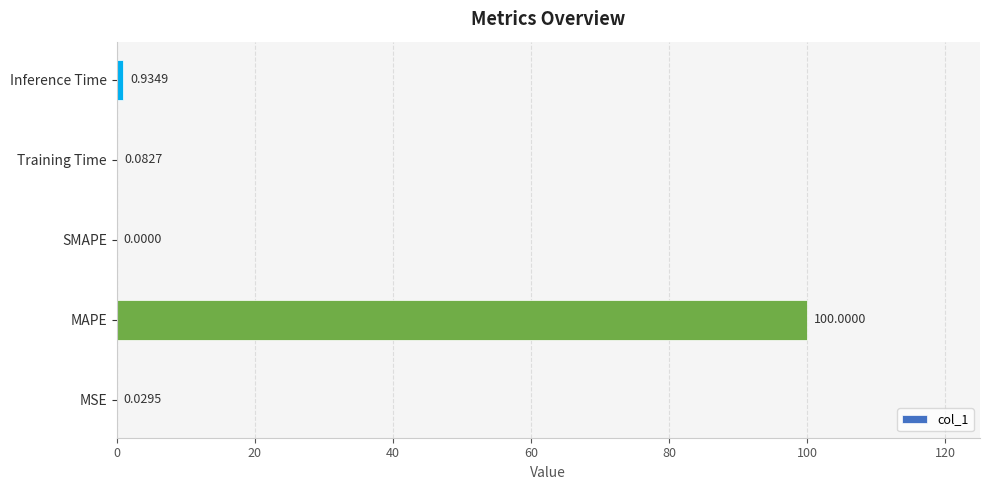

Which label corresponds to the largest value in the chart?

MAPE